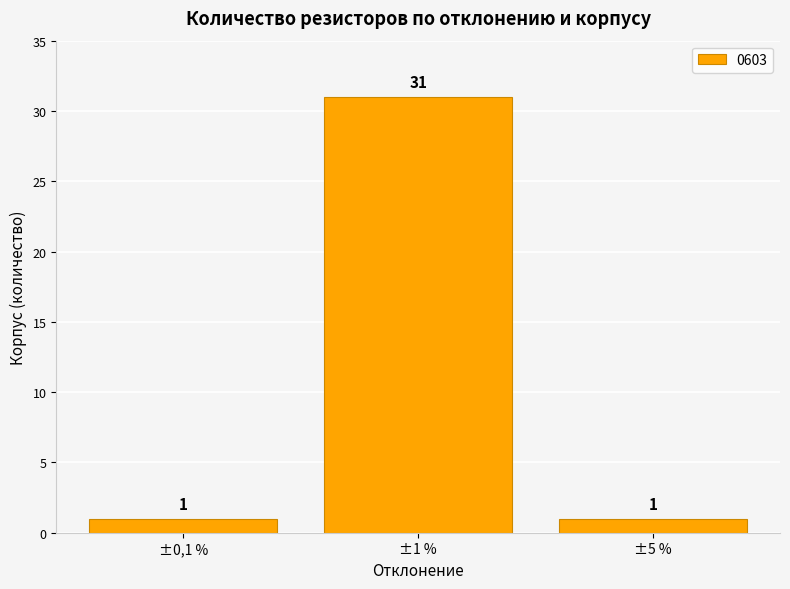

What is the value of the 3rd bar from the left?

1